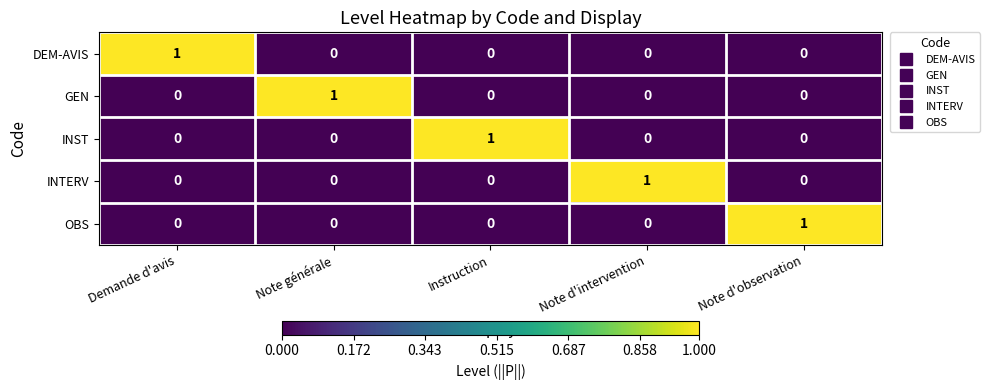

Count the GEN values in the range 0 to 1.

5